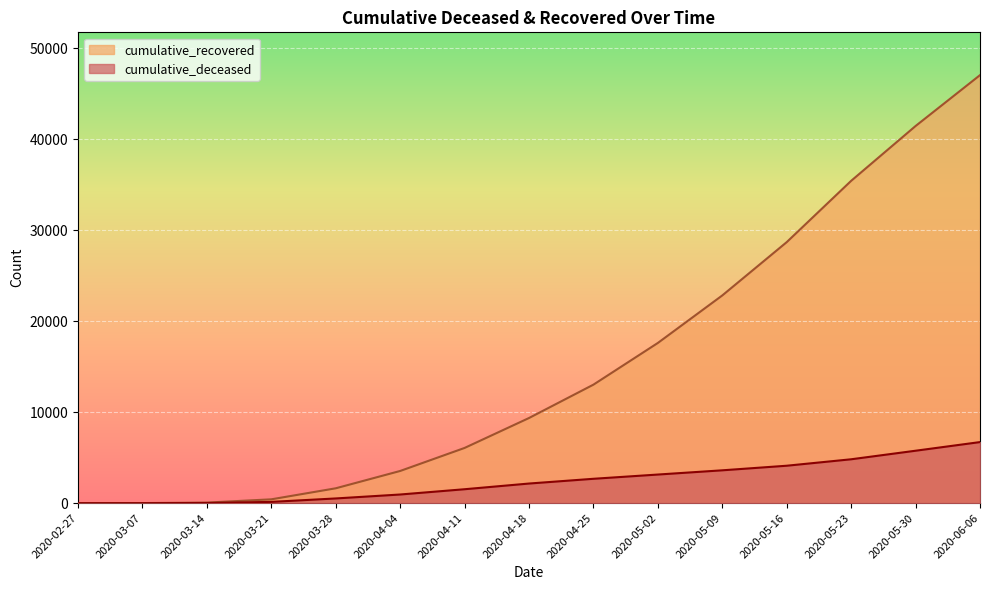

Which series has the largest range (max minus min)?

cumulative_recovered